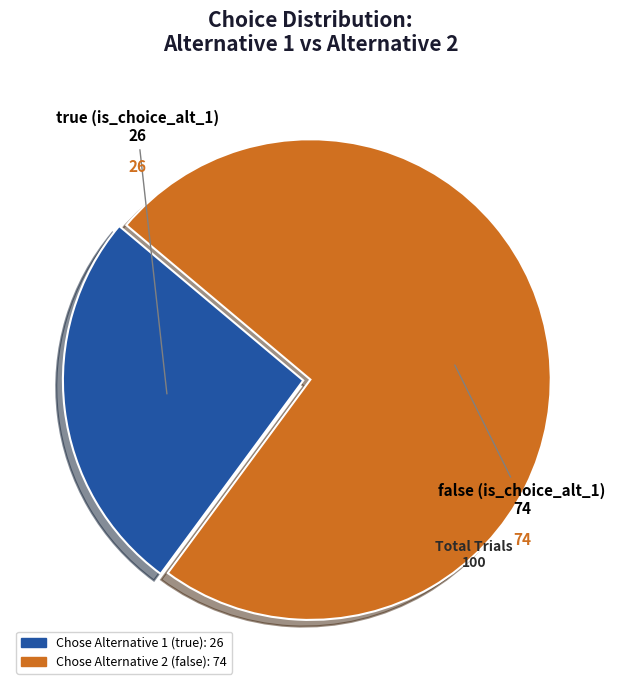

Does any single category account for the majority?

Yes